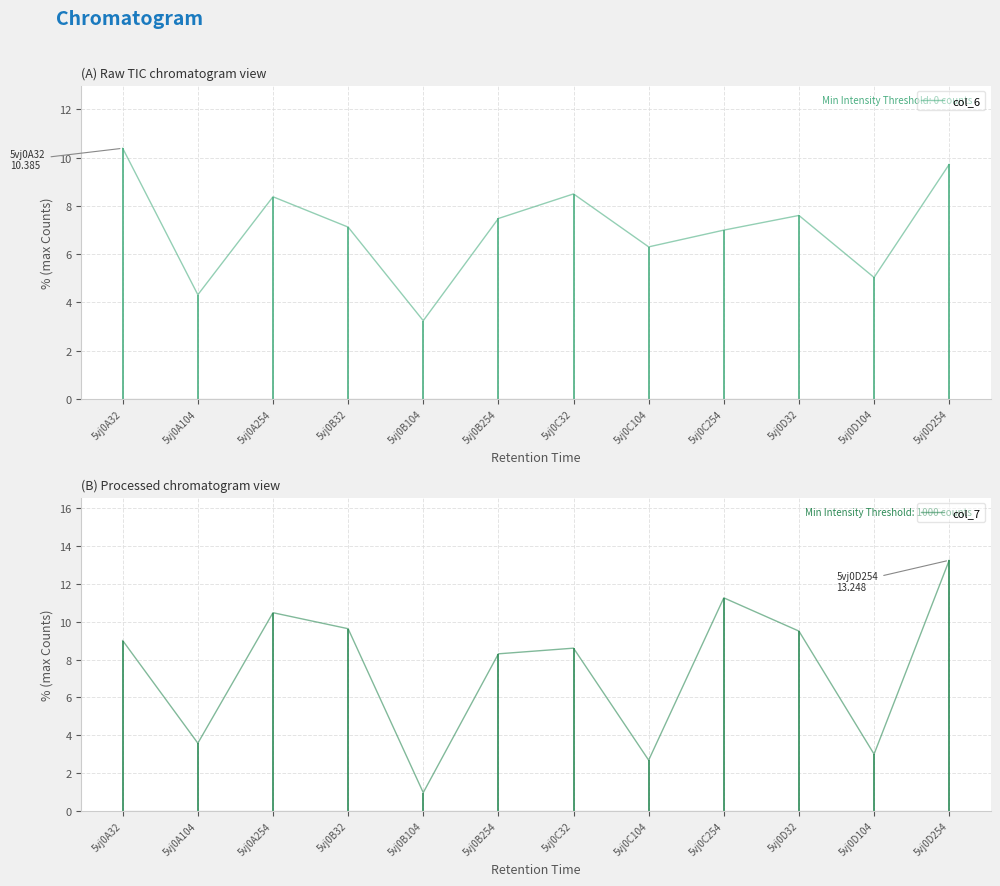

Read the col_6 value at 5vj0C104.

6.3